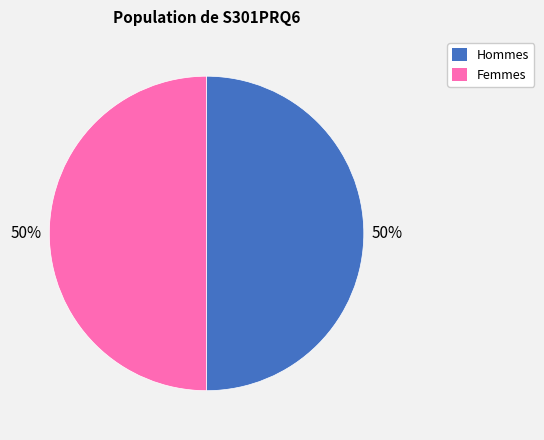

To the nearest percent, what is the average slice percentage?

50%